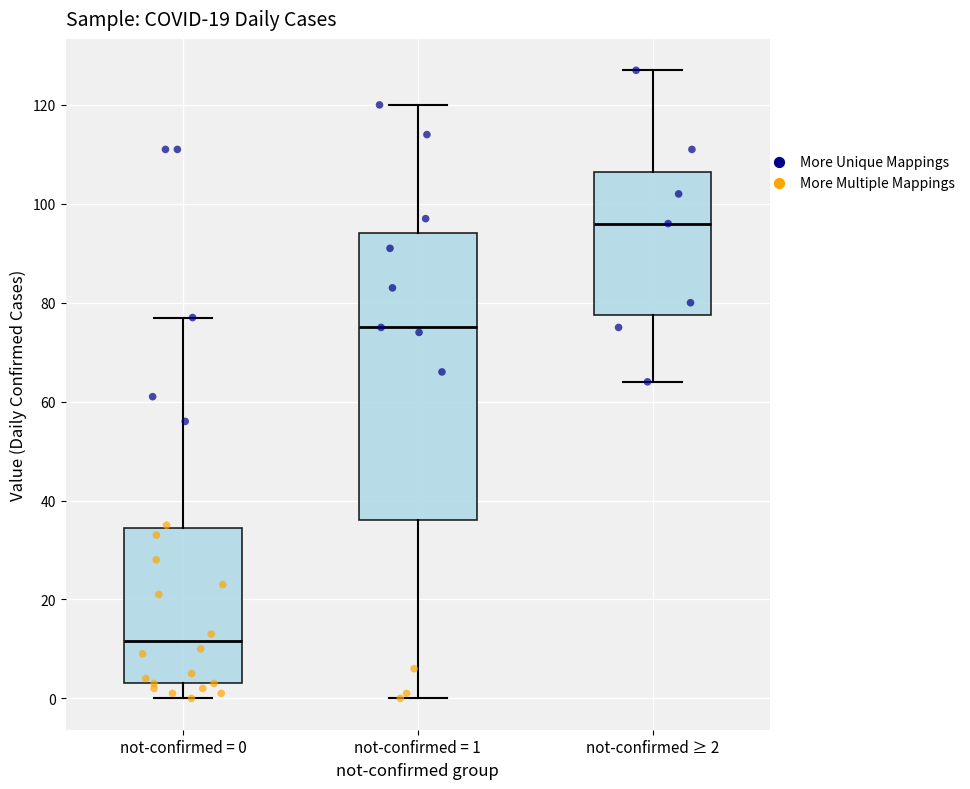

Comparing the boxes themselves (not the whiskers), which one is the tallest?

not-confirmed = 1